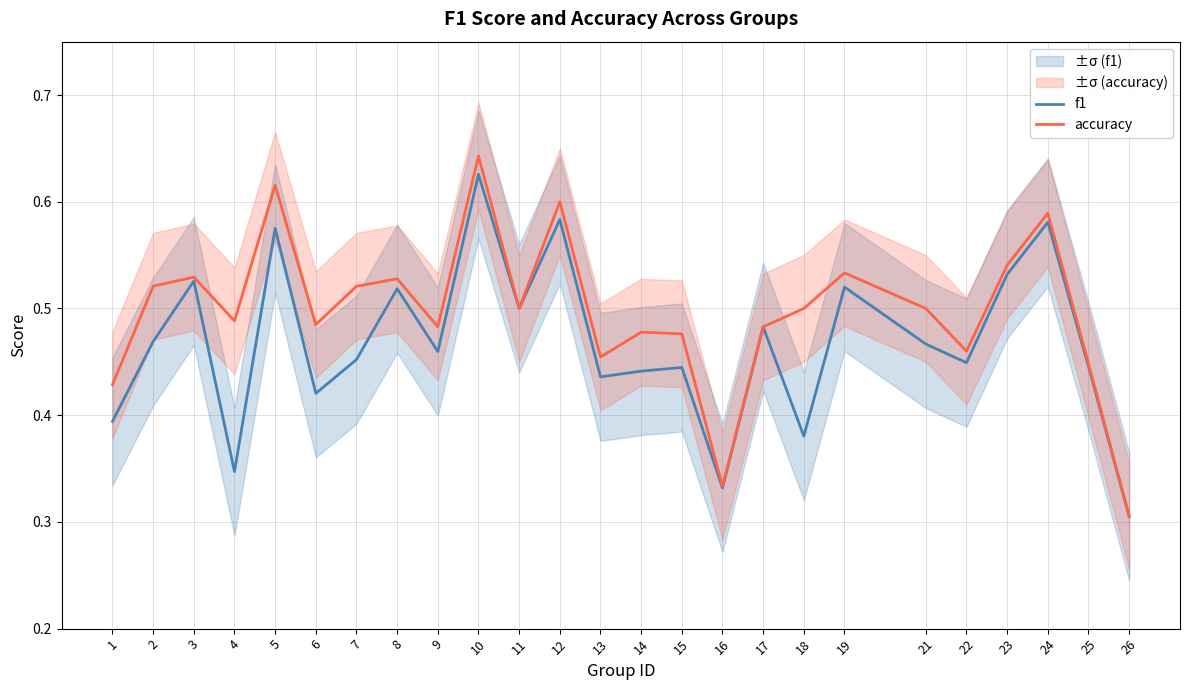

At which category does the chart reach its minimum across all series?

26